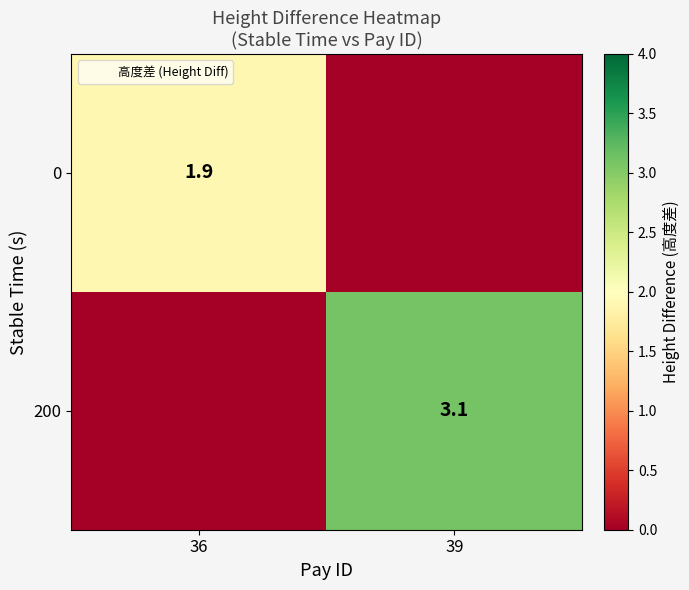

Is it true that 200 equals 3.1 at 39?

True